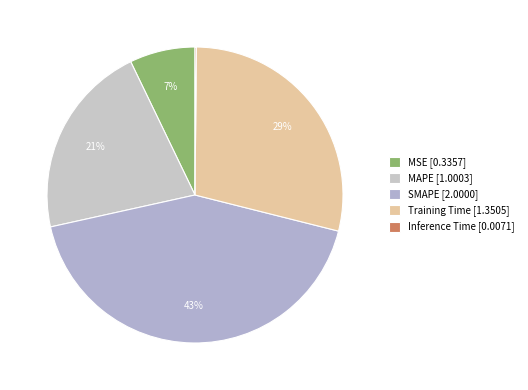

What is the change in value from SMAPE to Training Time?

-0.6